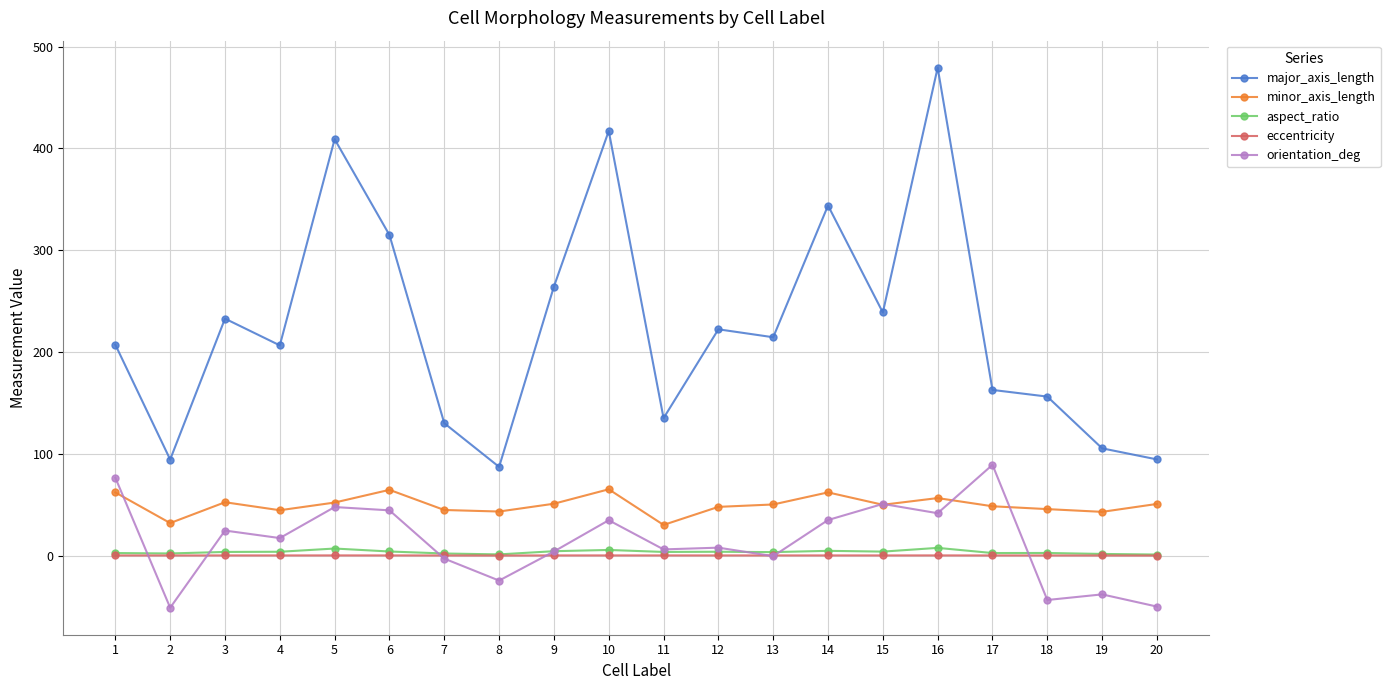

Which series has the widest spread of values?

major_axis_length